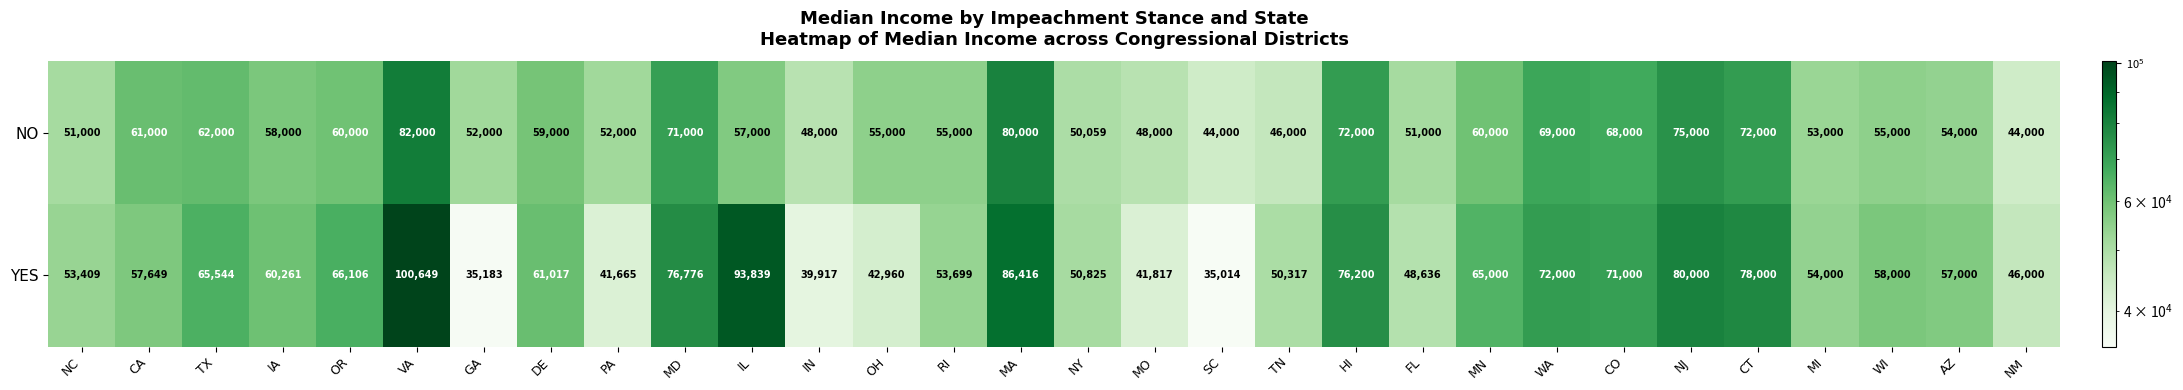

At which category is the sum across all series the highest?

VA